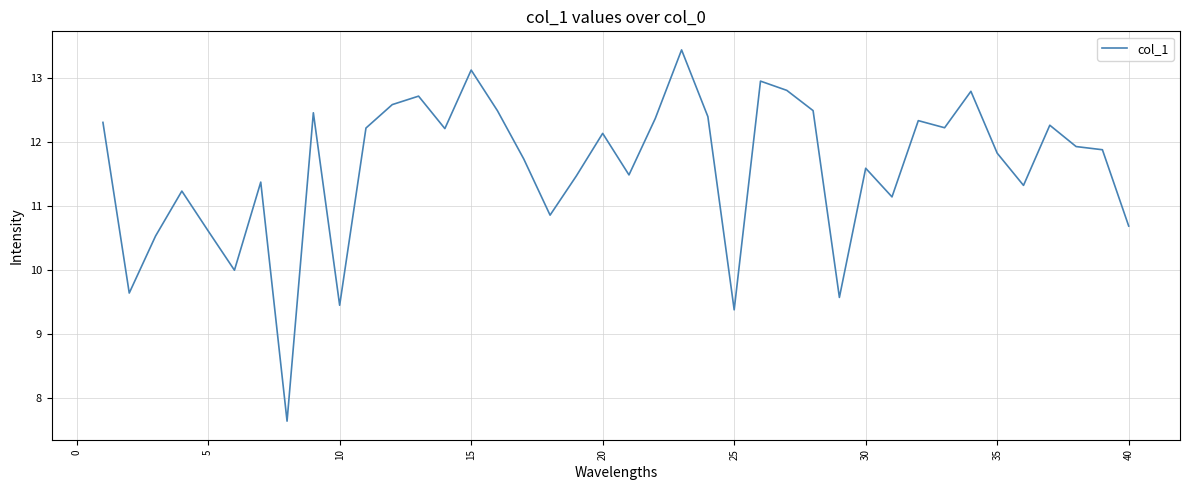

What is the difference between the maximum and minimum values?

5.8